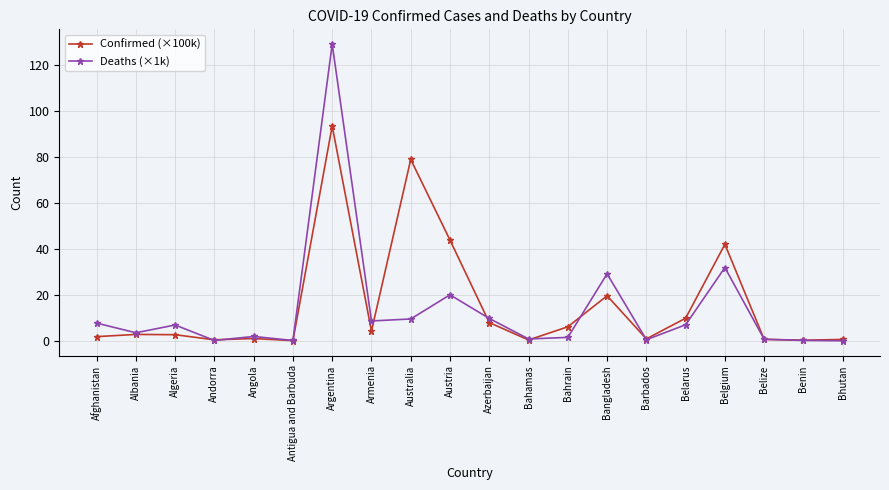

The Deaths (×1k) series shows 19.5 at Belgium. True or false?

False